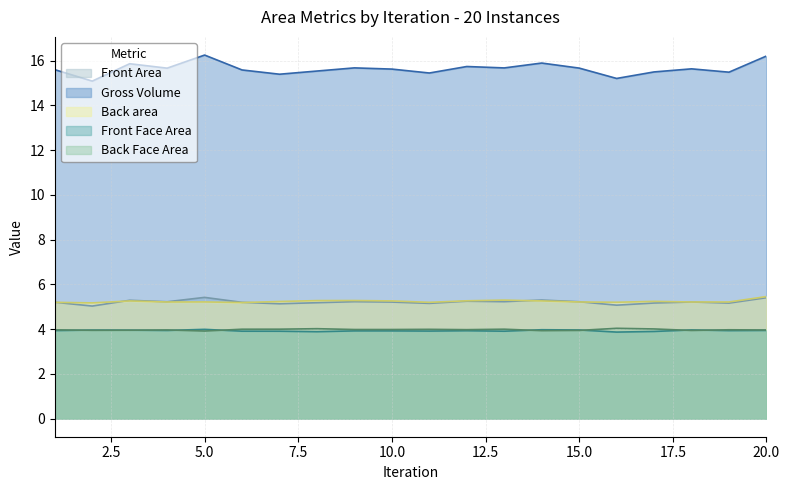

List the series in order of their peak value, highest first.

Gross Volume, Back area, Front Area, Back Face Area, Front Face Area